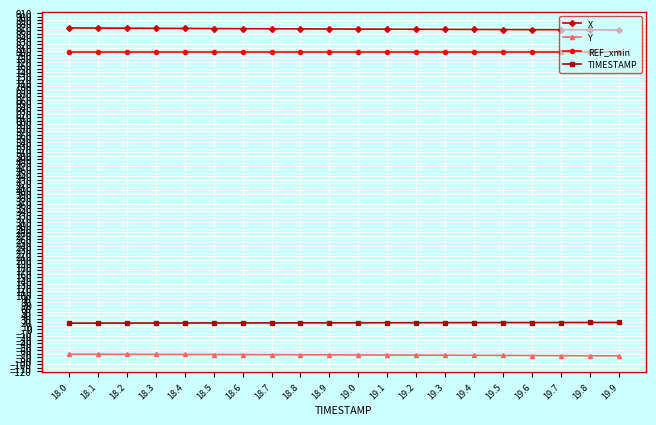

What is the spread (max minus min) of values at 19.4?

937.4